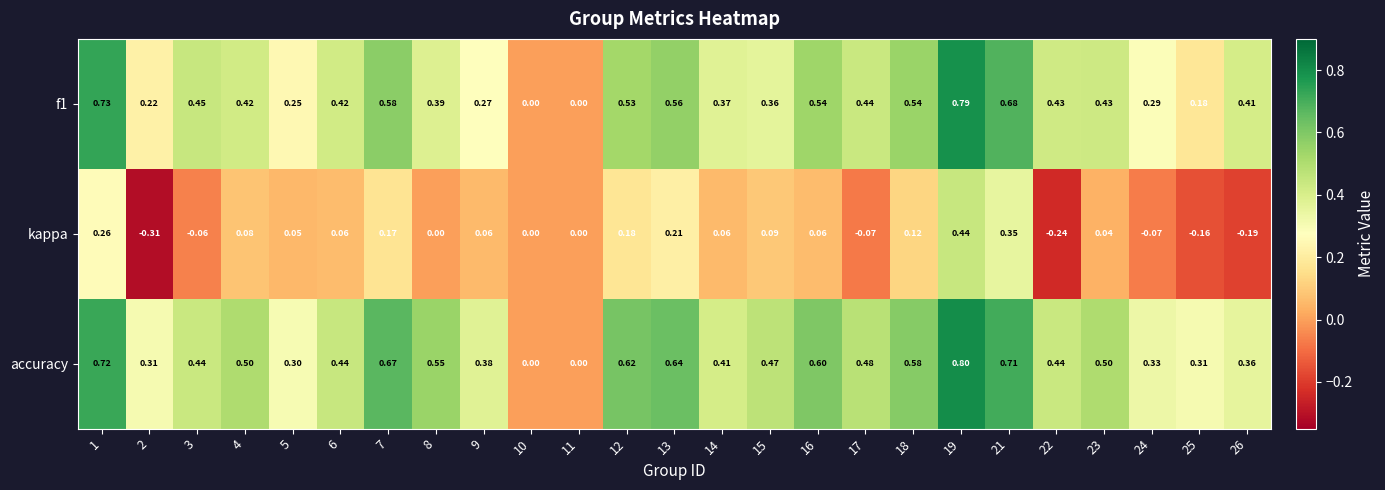

Which series has the largest range (max minus min)?

accuracy